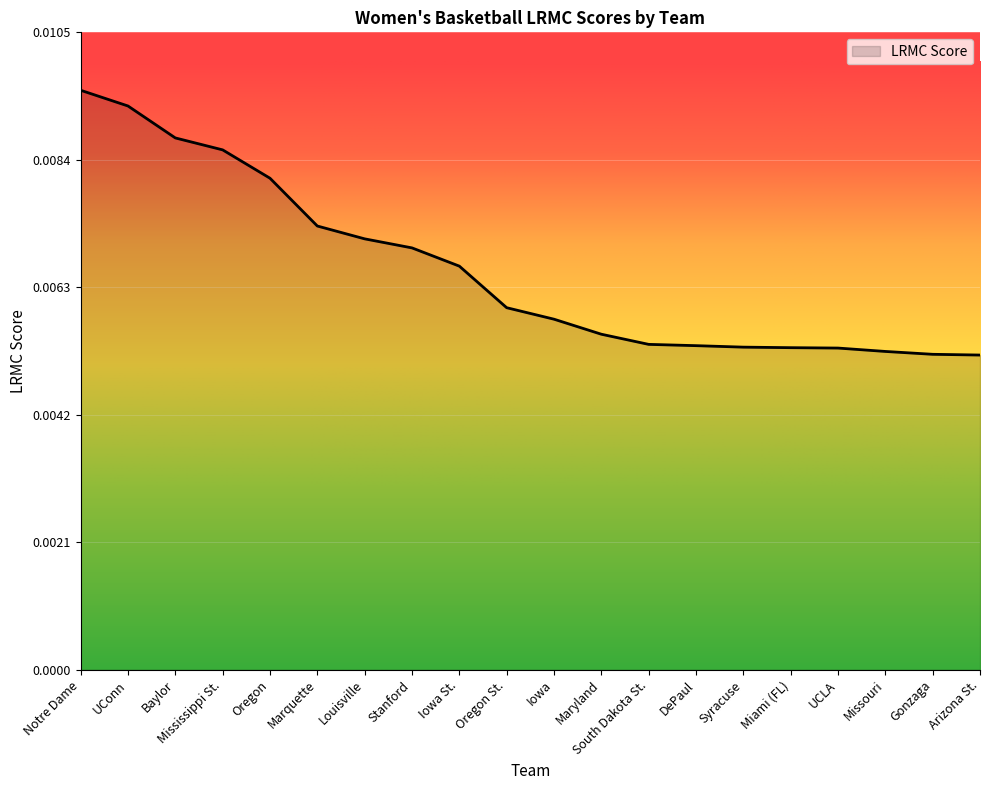

What position from the right is DePaul?

7